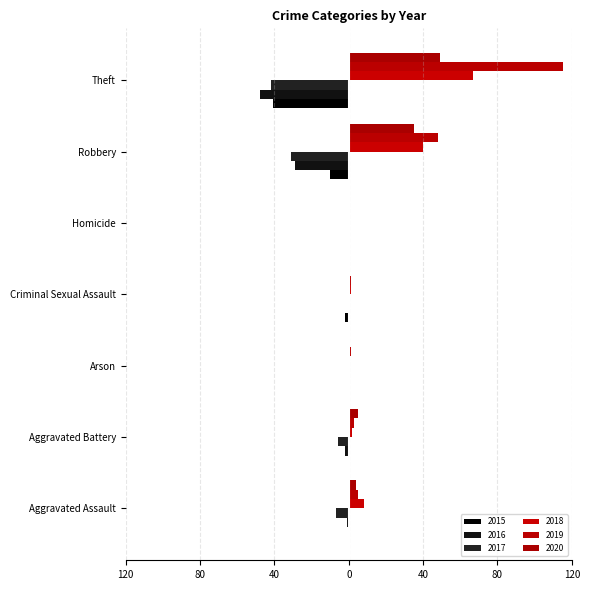

What is the label of the 1st bar from the left?

Aggravated Assault